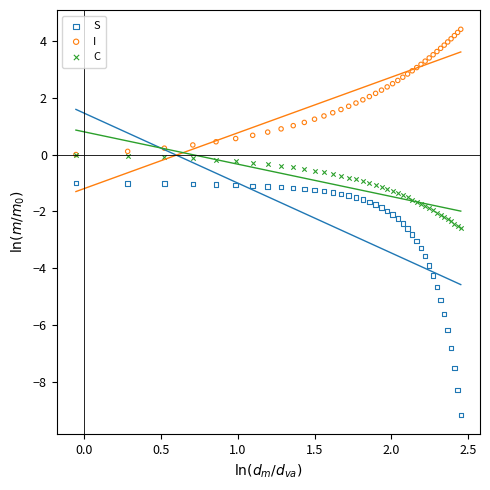

Which series contains the highest Y value?

I